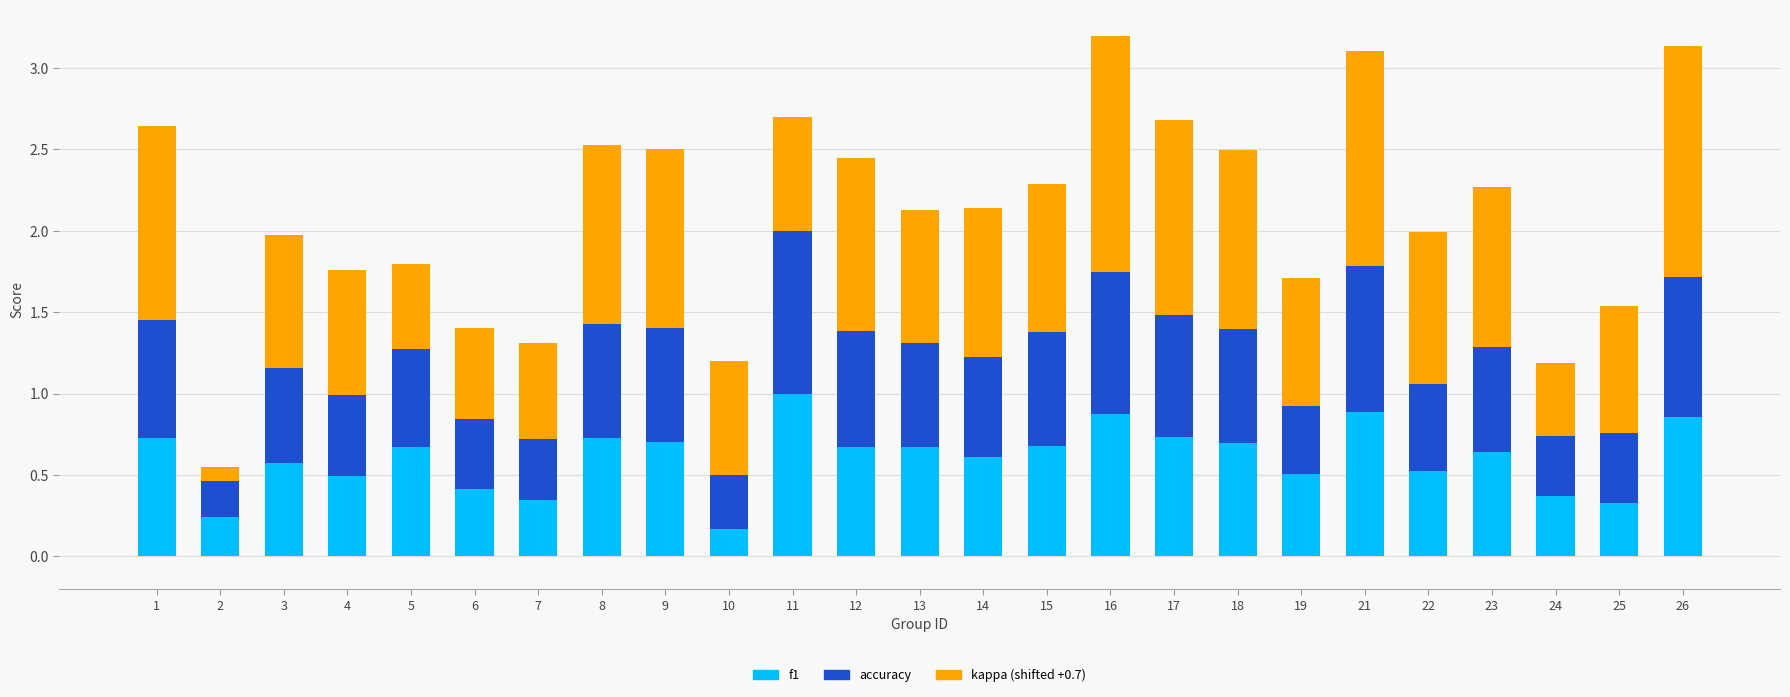

What is the total value across all series at 14?

2.1